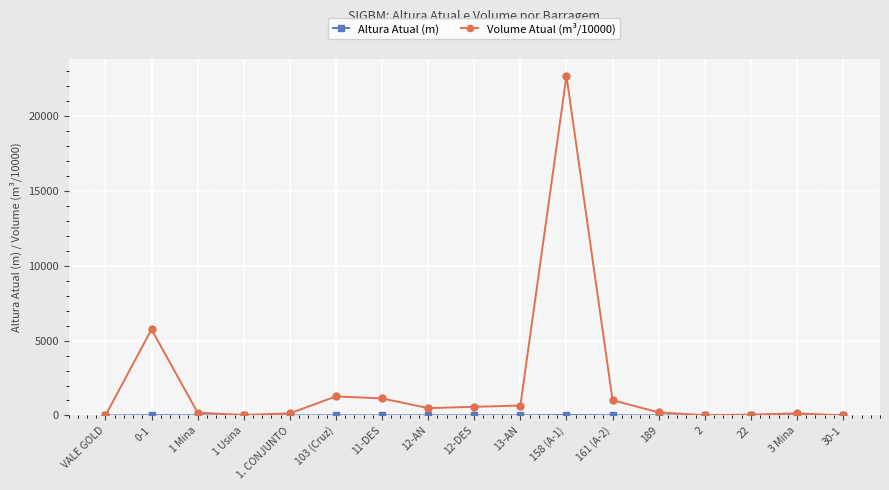

Which series has the largest total across all categories?

Volume Atual (m³/10000)